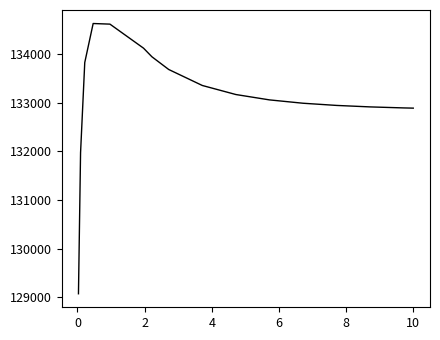

What is the smallest value displayed?

129070.3